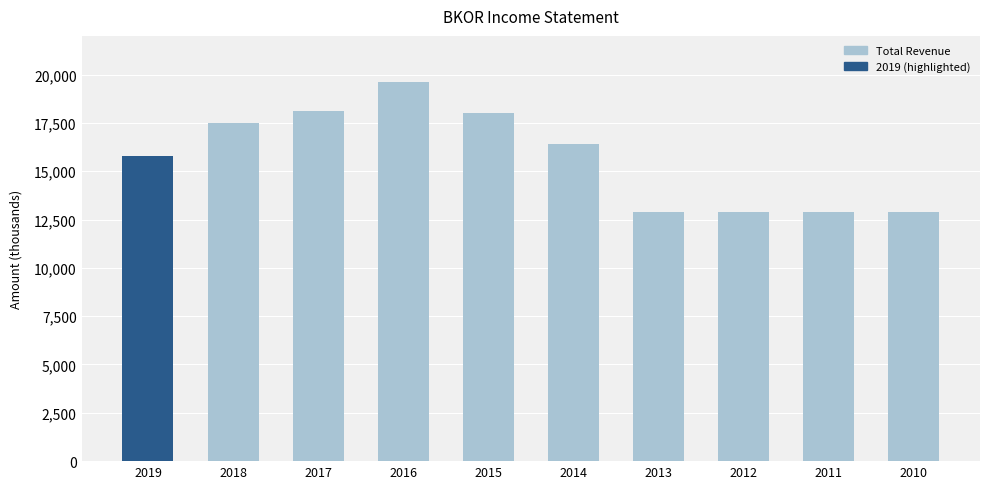

What is the average value?

15700